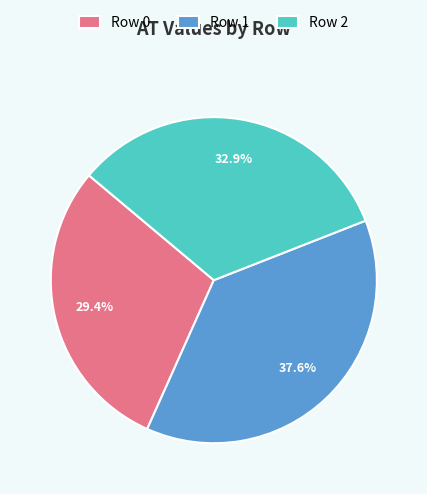

Which has a higher value, Row 2 or Row 1?

Row 1